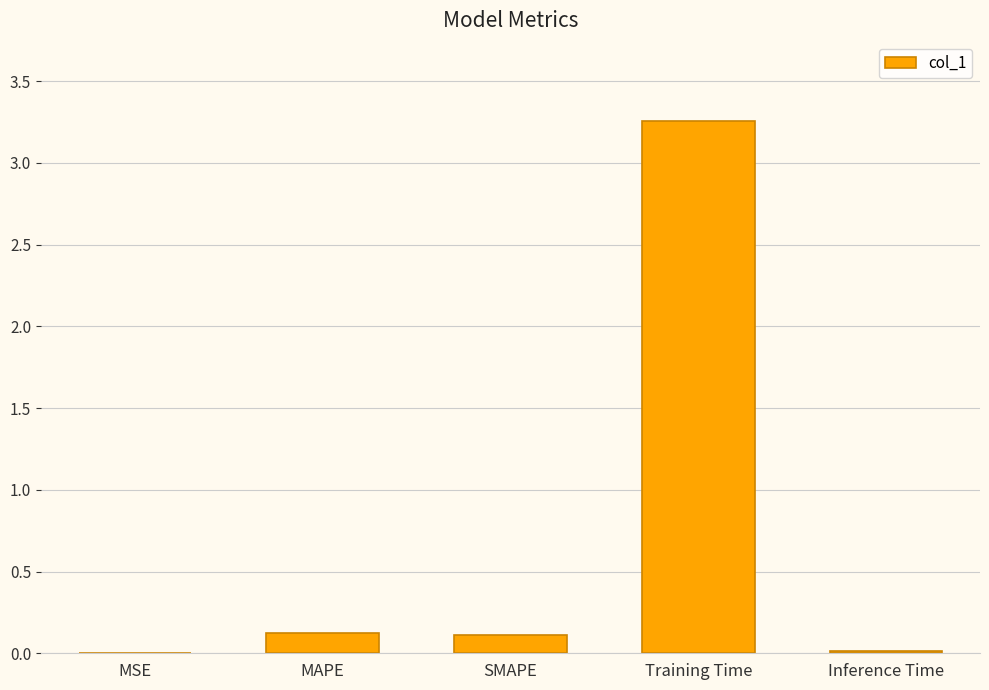

Which has a higher value, Training Time or MAPE?

Training Time